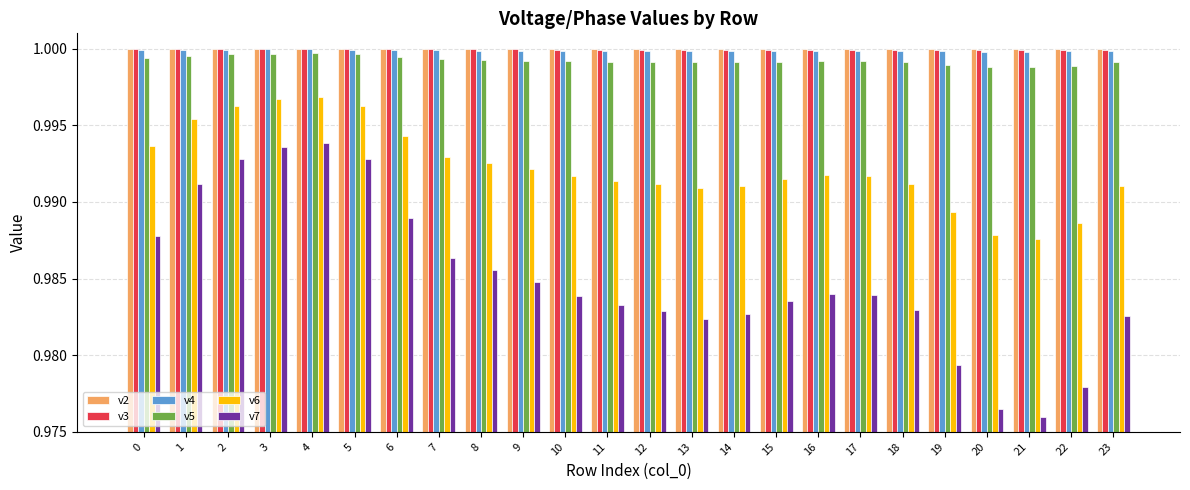

Is it true that v6 equals 1.0 at 21?

True